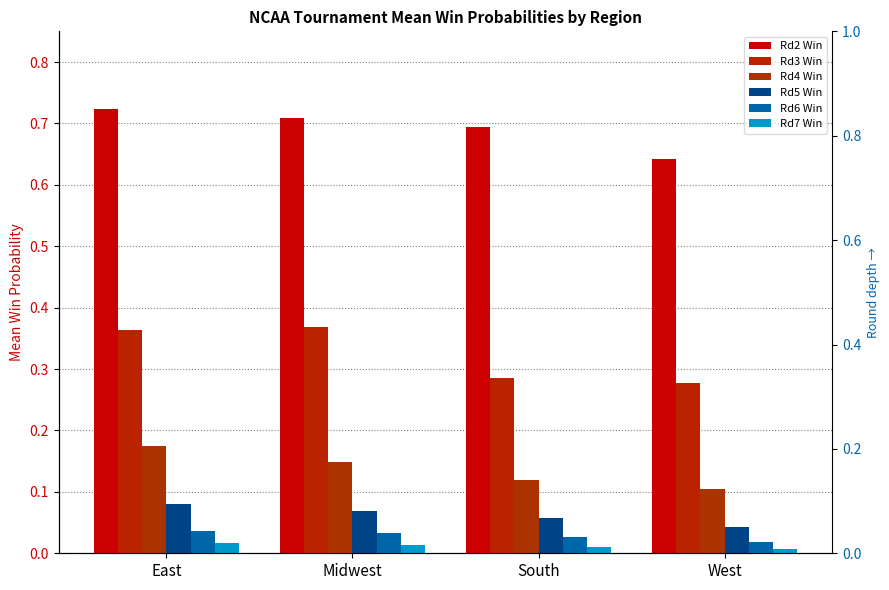

List the labels in order of Rd2 Win value, largest first.

East, Midwest, South, West